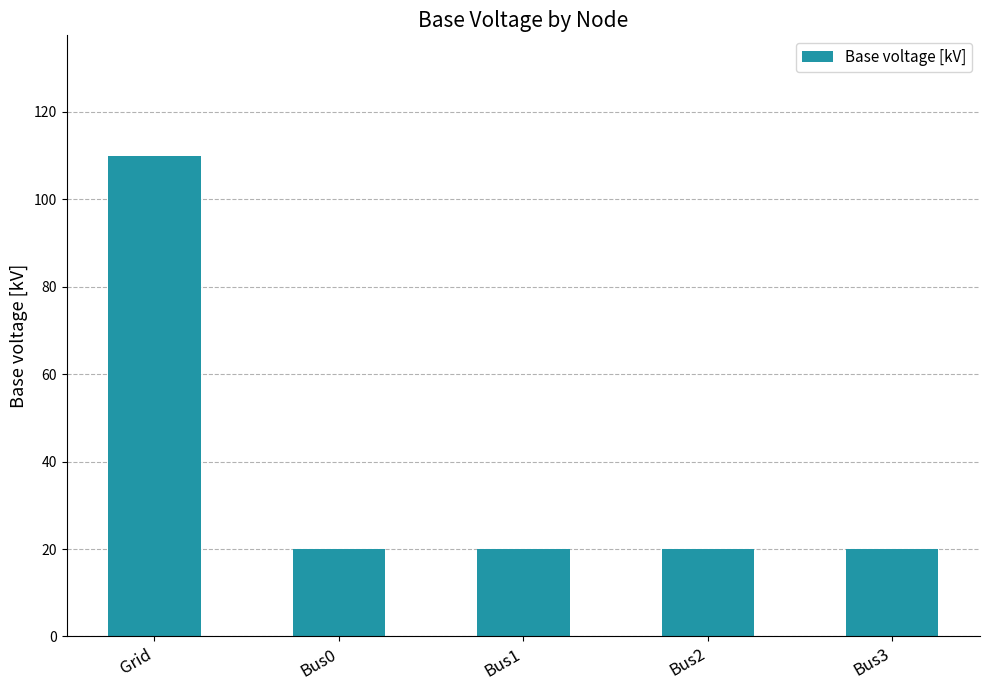

What is the difference between the maximum and minimum values?

90